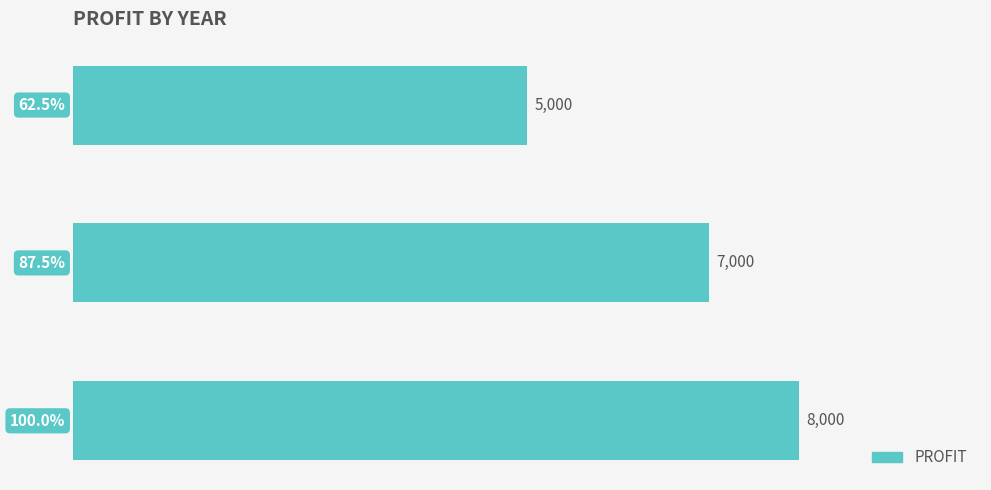

Reading top to bottom, list all the values displayed in this chart.

2015=5000	2016=7000	2017=8000